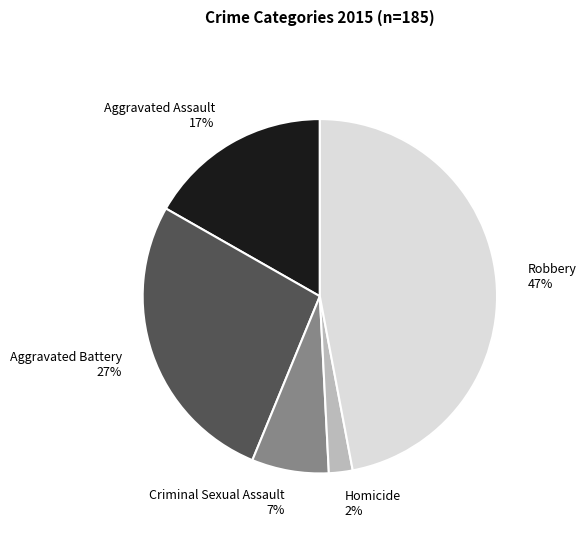

Rank the categories by value from highest to lowest.

Robbery, Aggravated Battery, Aggravated Assault, Criminal Sexual Assault, Homicide